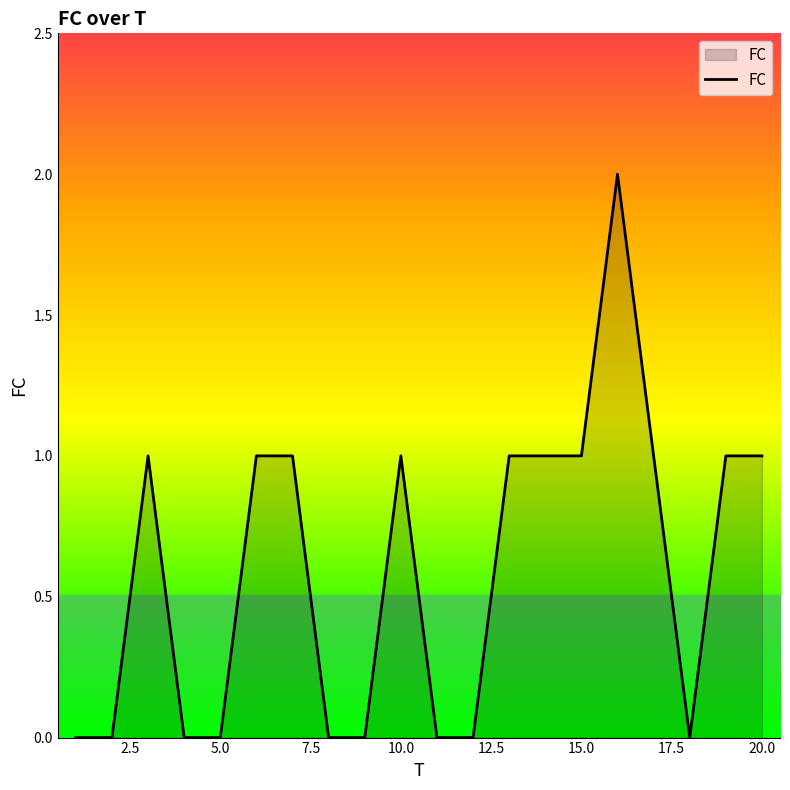

How many lines are shown in the chart?

1